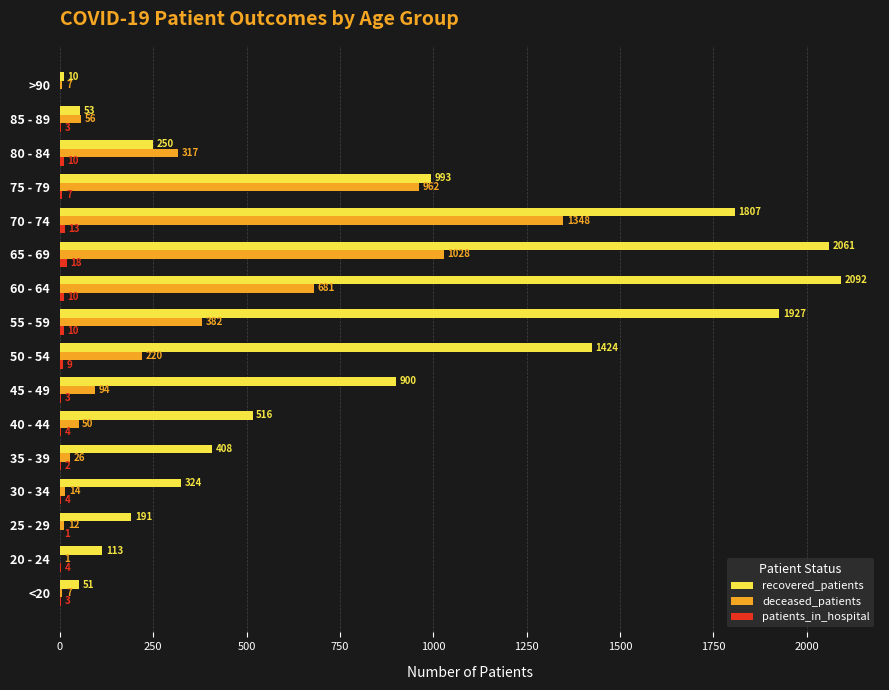

What is the sum of the deceased_patients values at 50 - 54 and 80 - 84?

537